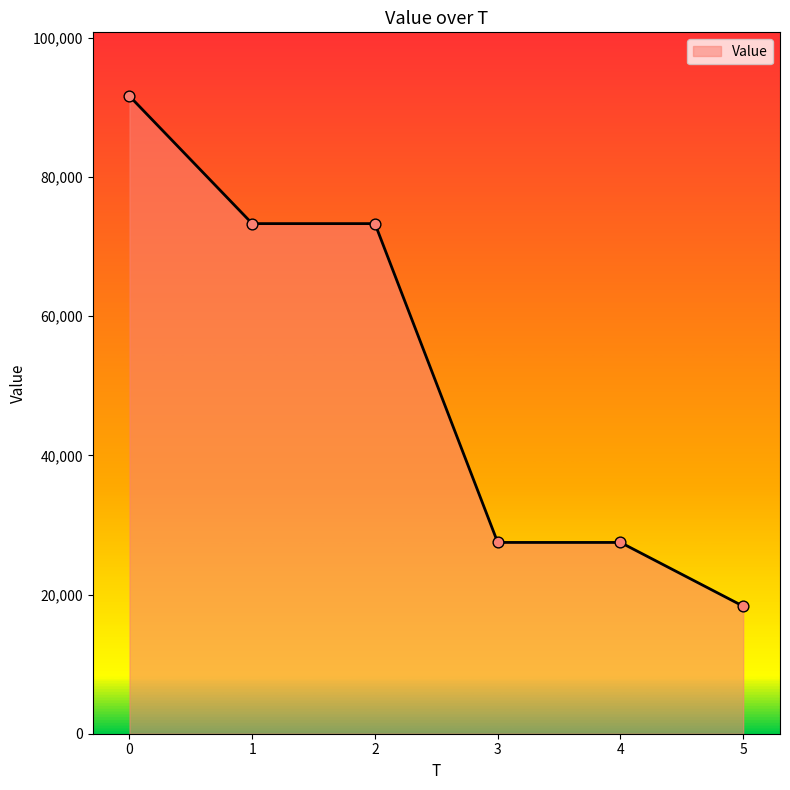

What is the ratio of the value at 3 to the value at 2?

0.4